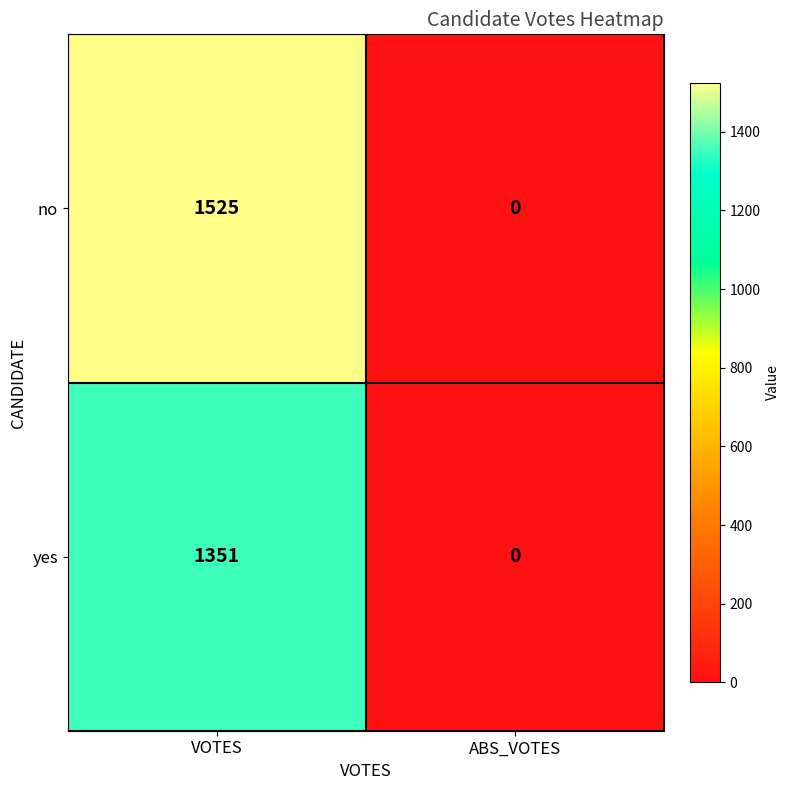

Reading left to right, extract all data points from this chart.

no: 1525	0
yes: 1351	0